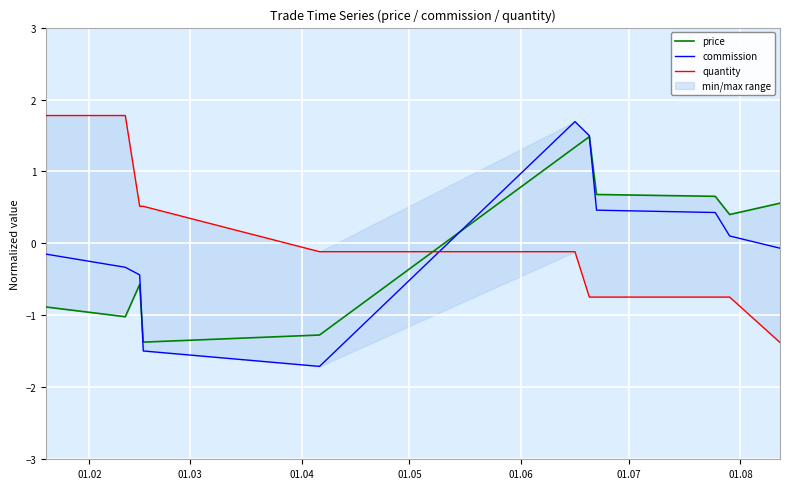

Which series has the largest range (max minus min)?

commission